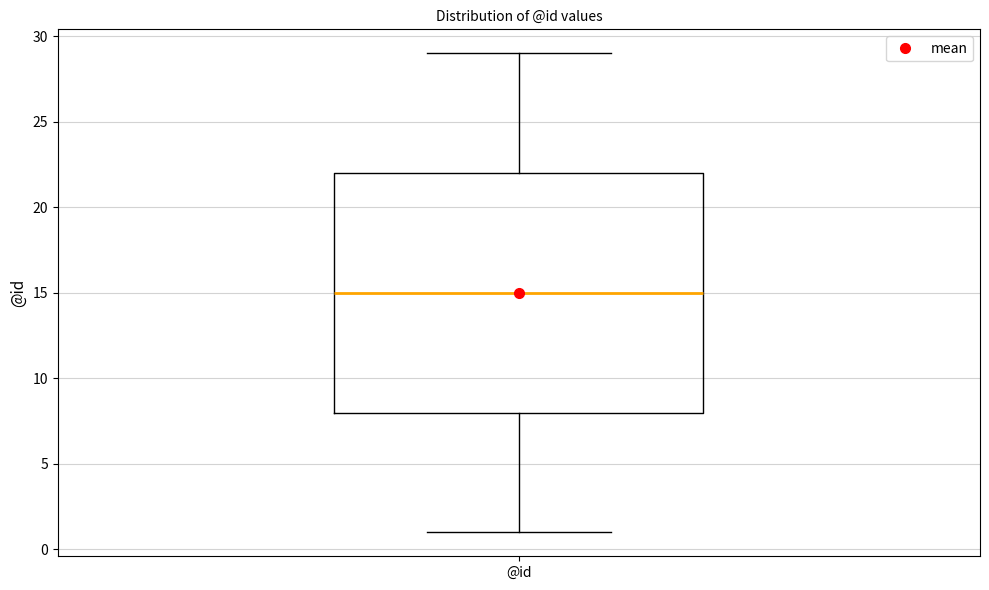

Read this box plot against the y-axis: the position of the median line, the range covered by the box, and the ends of both whiskers. The values are not printed on the chart, so give them approximately, as read against the axis.

median 15, box 8 to 22, whiskers 1 to 29